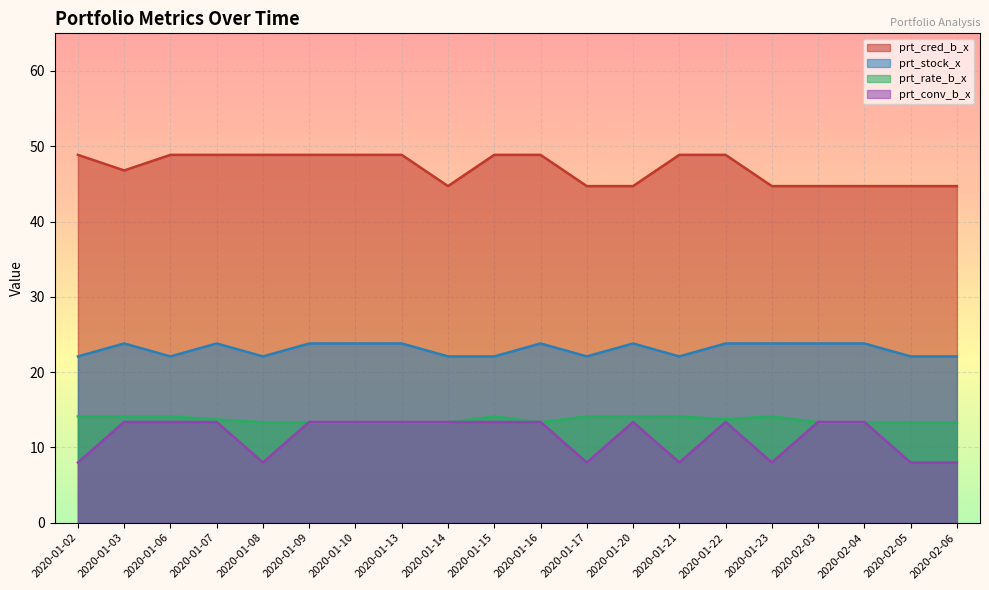

At how many categories does at least one series exceed 40?

20